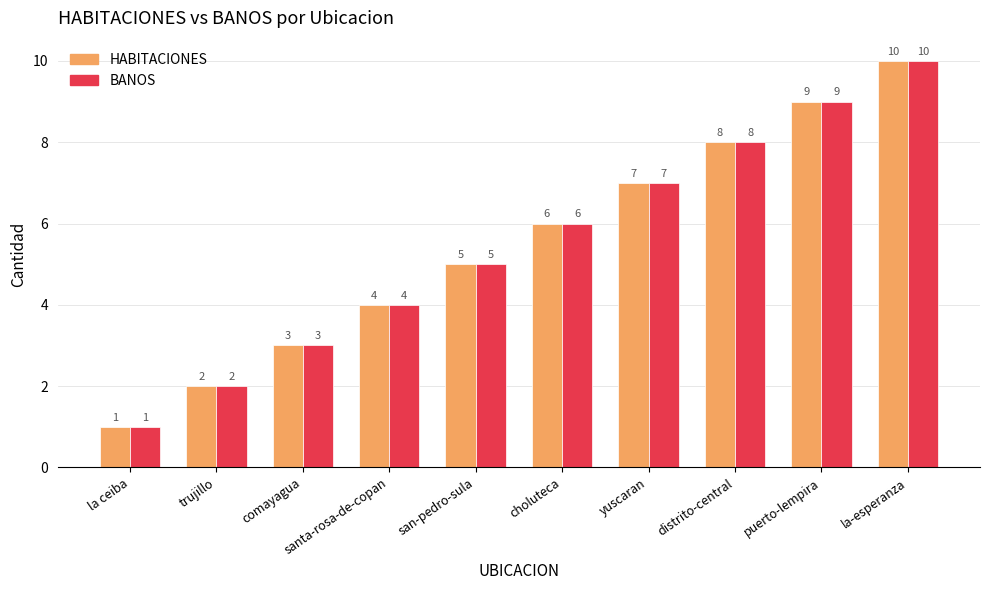

Reading right to left, extract all data points from this chart.

HABITACIONES: la-esperanza=10	puerto-lempira=9	distrito-central=8	yuscaran=7	choluteca=6	san-pedro-sula=5	santa-rosa-de-copan=4	comayagua=3	trujillo=2	la ceiba=1
BANOS: la-esperanza=10	puerto-lempira=9	distrito-central=8	yuscaran=7	choluteca=6	san-pedro-sula=5	santa-rosa-de-copan=4	comayagua=3	trujillo=2	la ceiba=1